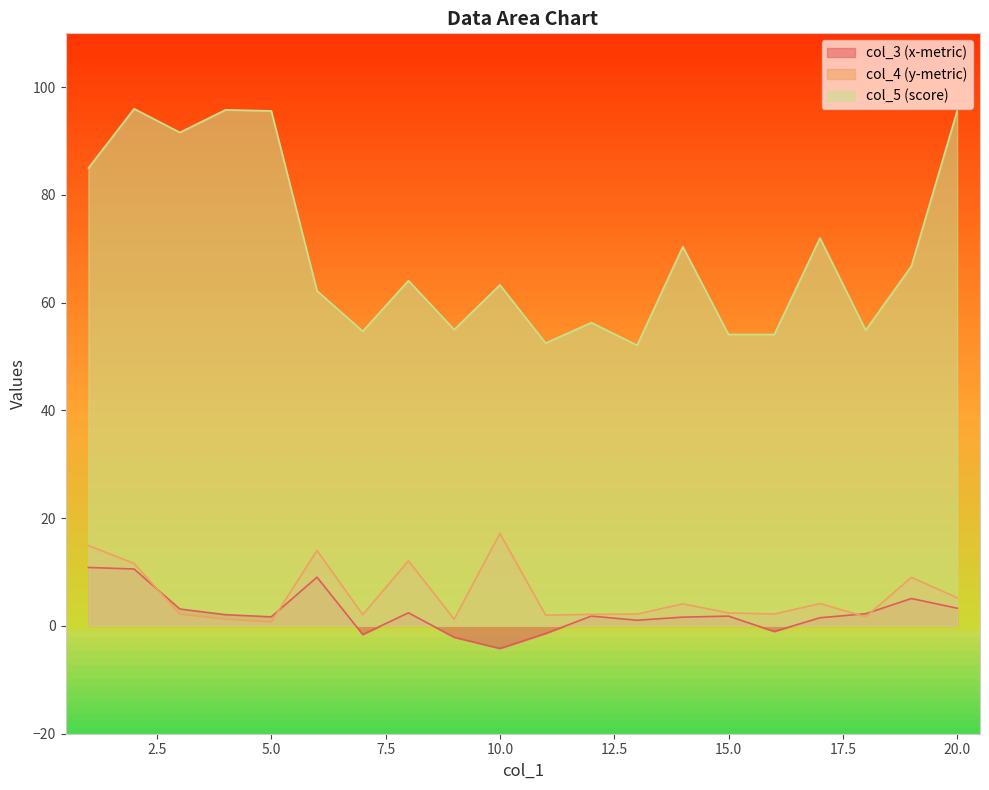

What is the value of the col_3 point at the 11th from the left?

-1.4